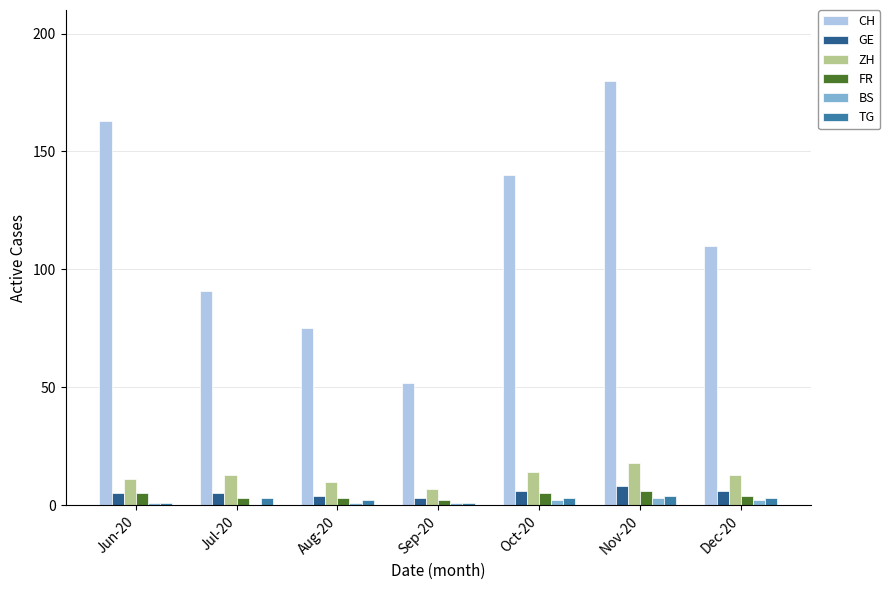

What is the highest value of the FR series?

6